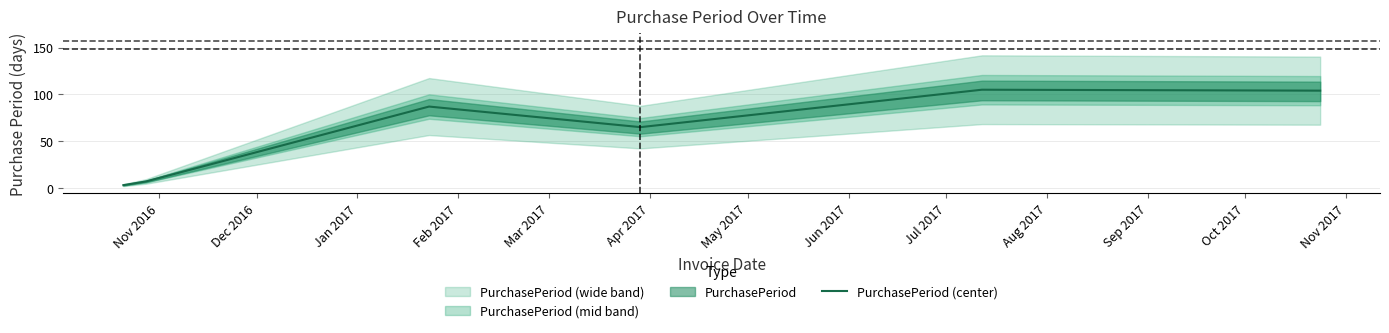

What is the maximum value for PurchasePeriod (center)?

105